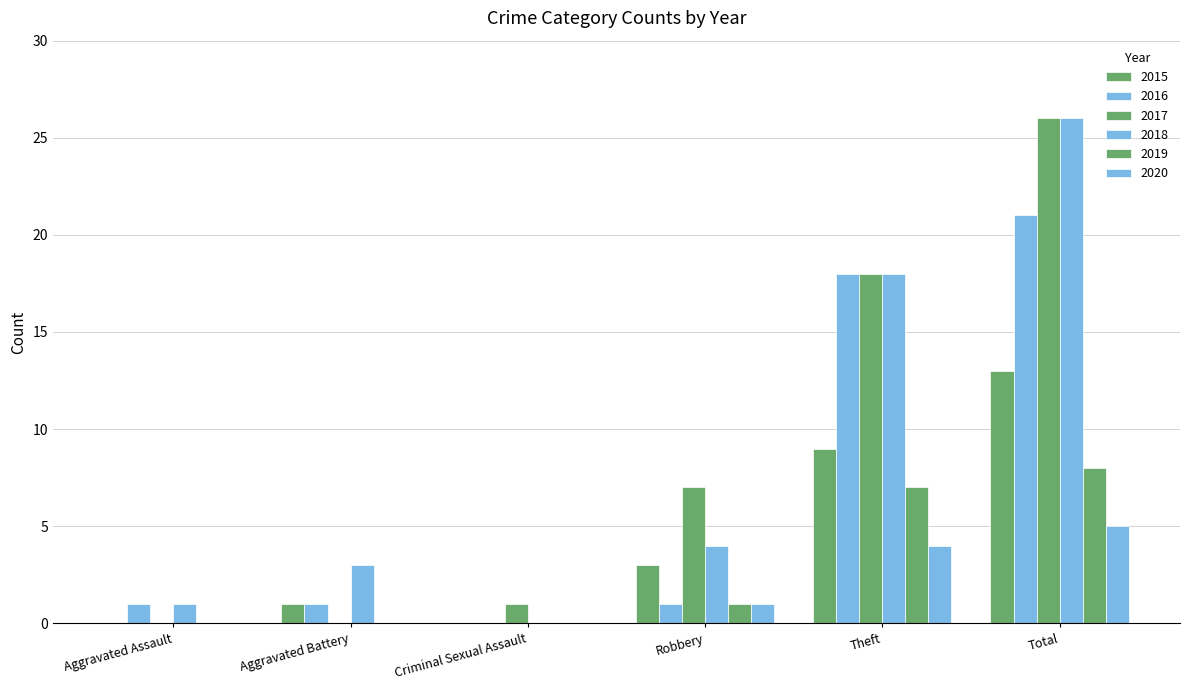

Reading right to left, what are all the values shown in this chart?

2015: Total=13	Theft=9	Robbery=3	Criminal Sexual Assault=0	Aggravated Battery=1	Aggravated Assault=0
2016: Total=21	Theft=18	Robbery=1	Criminal Sexual Assault=0	Aggravated Battery=1	Aggravated Assault=1
2017: Total=26	Theft=18	Robbery=7	Criminal Sexual Assault=1	Aggravated Battery=0	Aggravated Assault=0
2018: Total=26	Theft=18	Robbery=4	Criminal Sexual Assault=0	Aggravated Battery=3	Aggravated Assault=1
2019: Total=8	Theft=7	Robbery=1	Criminal Sexual Assault=0	Aggravated Battery=0	Aggravated Assault=0
2020: Total=5	Theft=4	Robbery=1	Criminal Sexual Assault=0	Aggravated Battery=0	Aggravated Assault=0